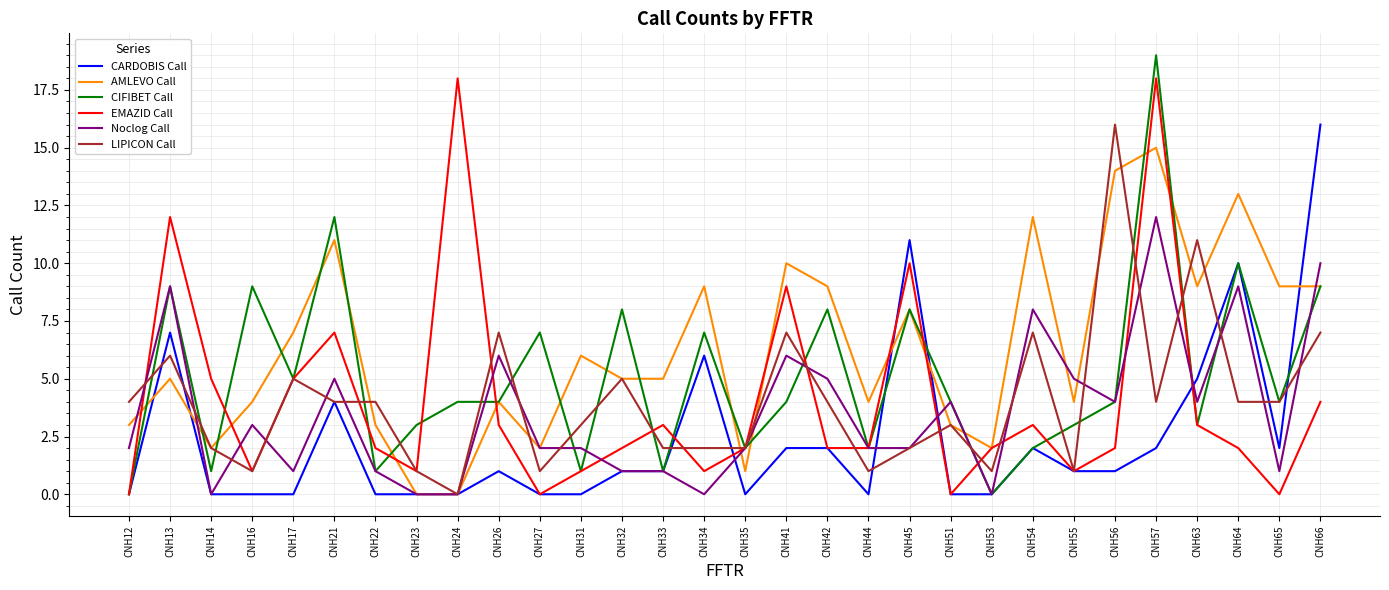

Which series has the widest spread of values?

CIFIBET Call